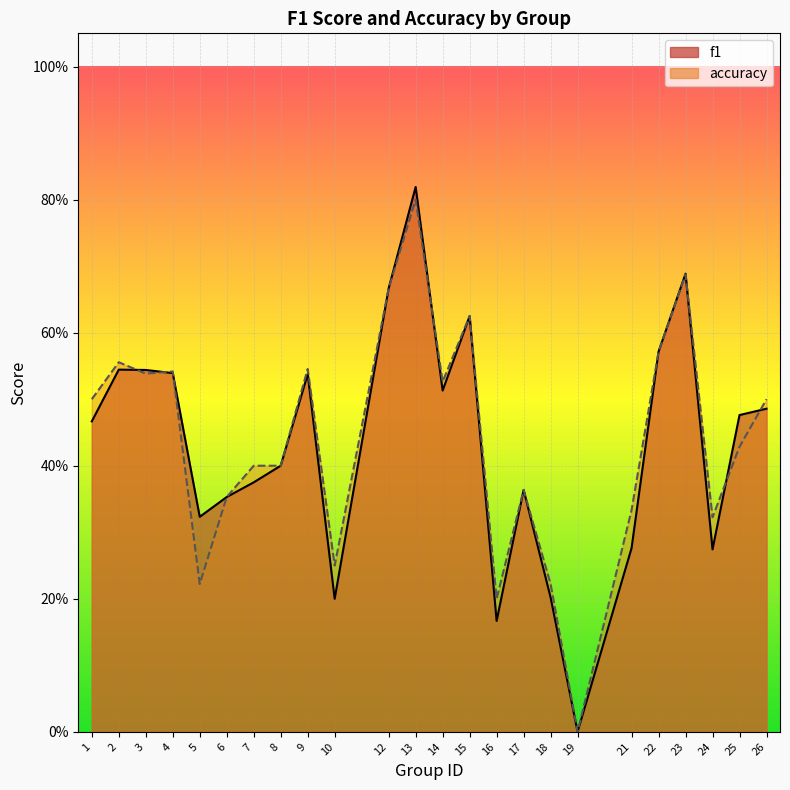

At 22, list the series in order from smallest to largest.

f1, accuracy